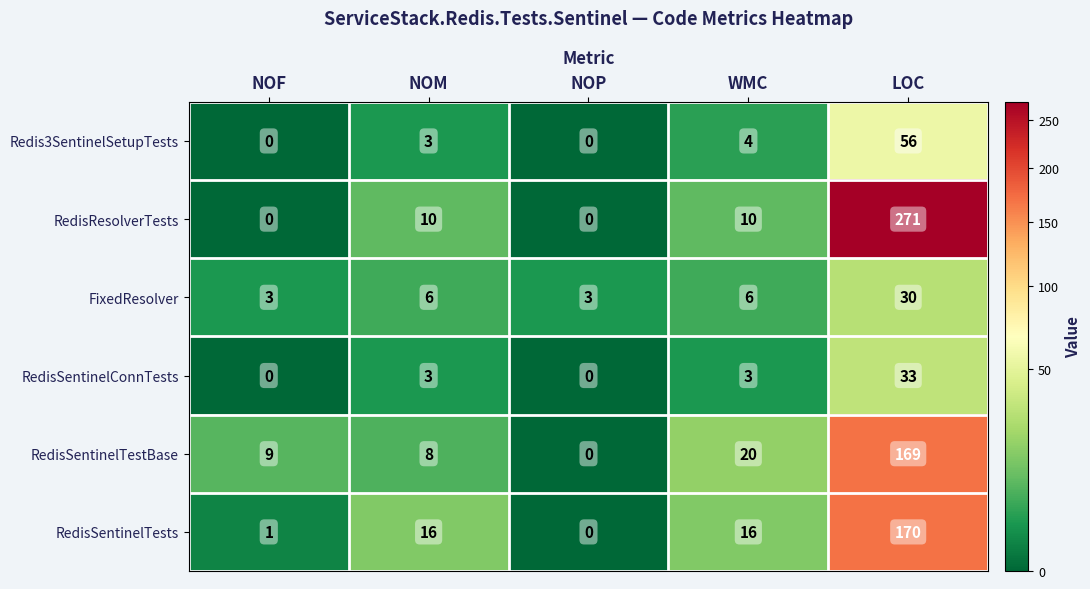

How many values in the RedisSentinelTests series are below 16?

2